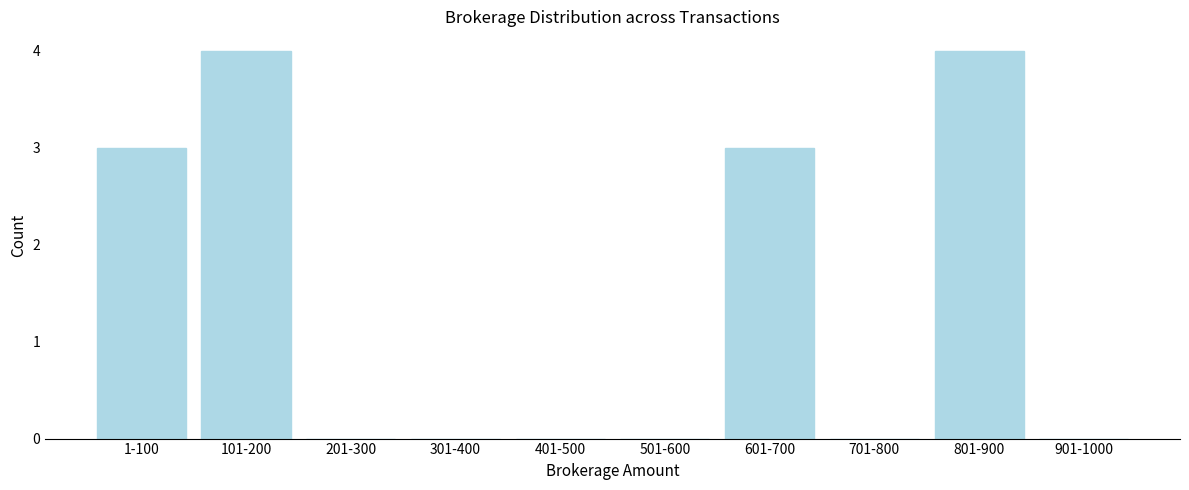

Reading left to right, transcribe all the data shown in this chart.

1-100=3	101-200=4	201-300=0	301-400=0	401-500=0	501-600=0	601-700=3	701-800=0	801-900=4	901-1000=0